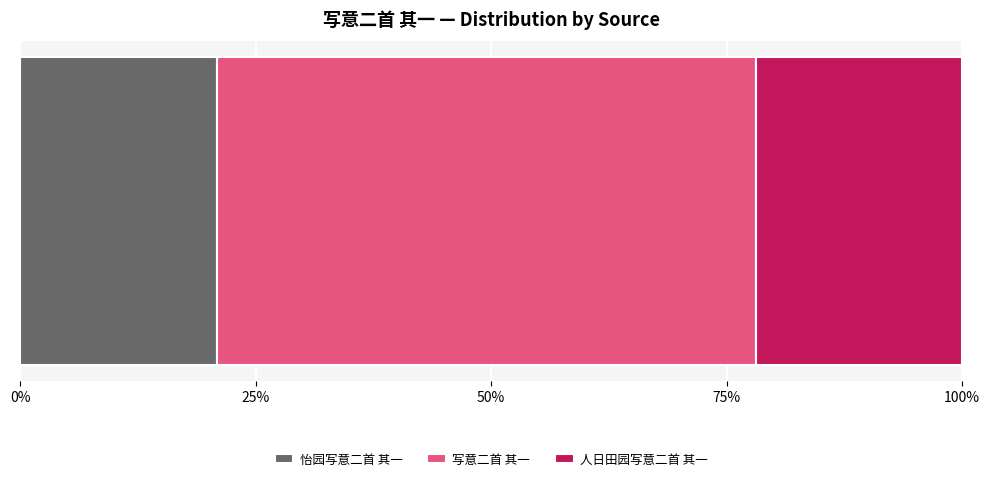

What are all the series names shown in the legend?

怡园写意二首 其一, 写意二首 其一, 人日田园写意二首 其一